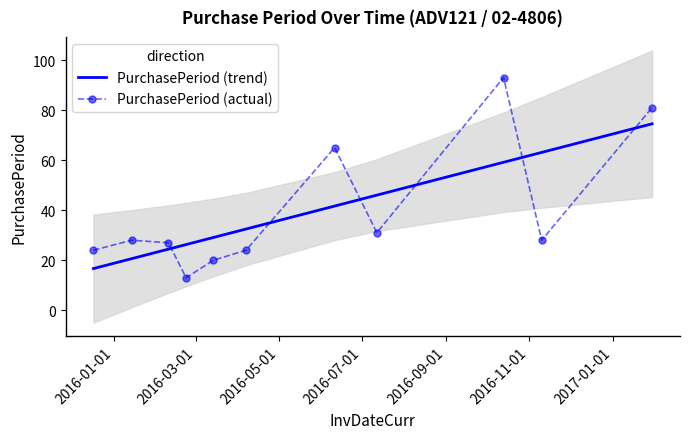

True or false: PurchasePeriod (actual) has more than 2 interior local peaks.

True